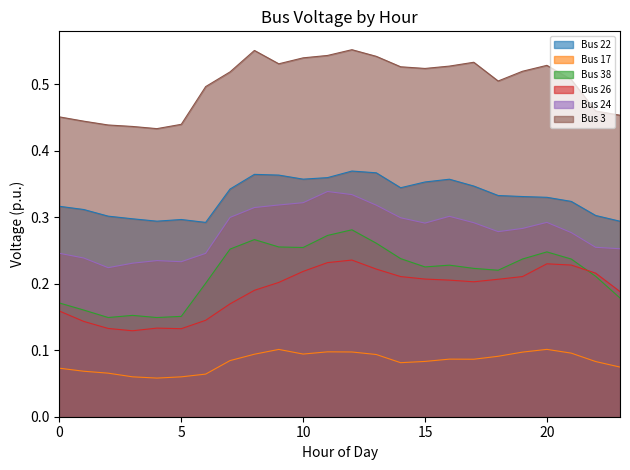

List the series in order of their peak value, lowest first.

Bus 17, Bus 26, Bus 38, Bus 24, Bus 22, Bus 3